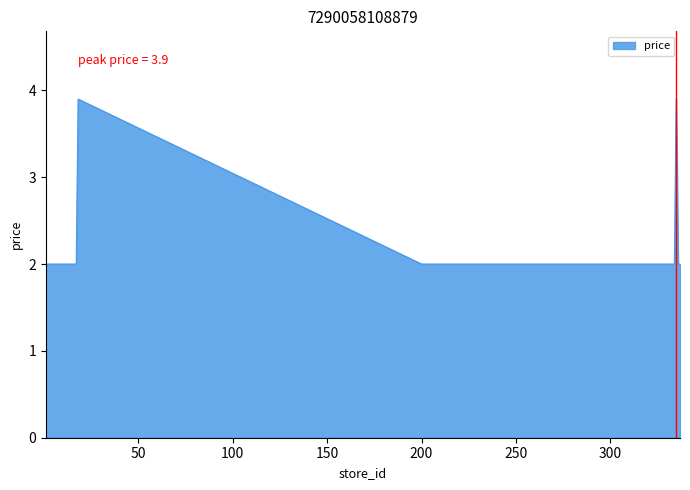

How many lines are shown in the chart?

1